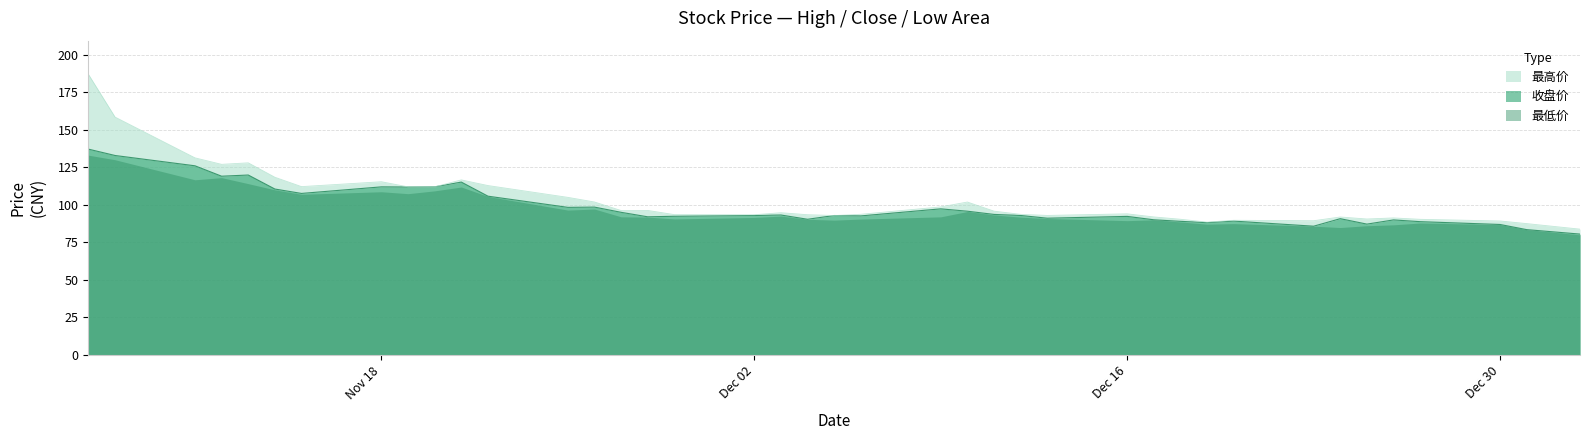

Where does the 收盘价 series first go above 92?

20241107